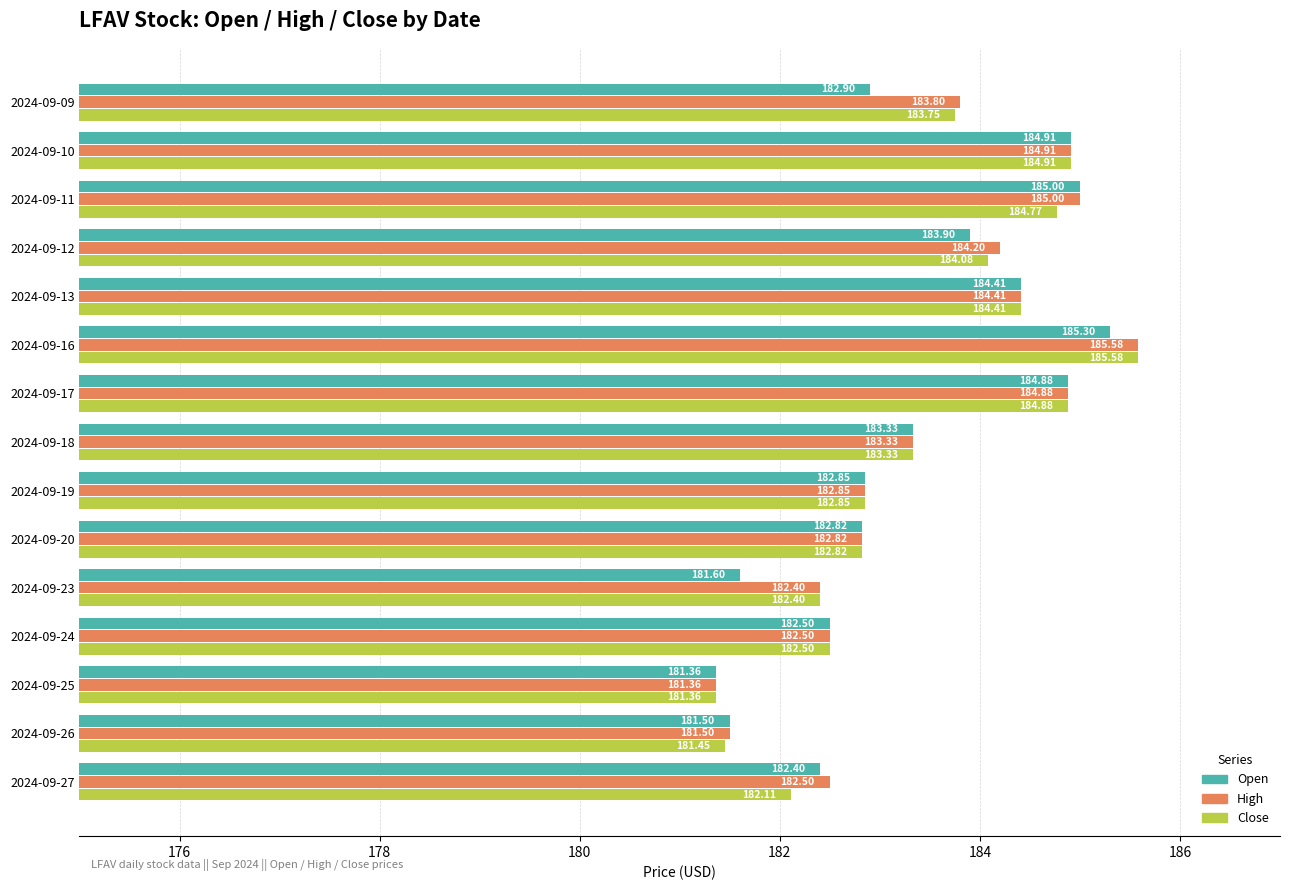

What is the total value across all series at 2024-09-24?

547.5